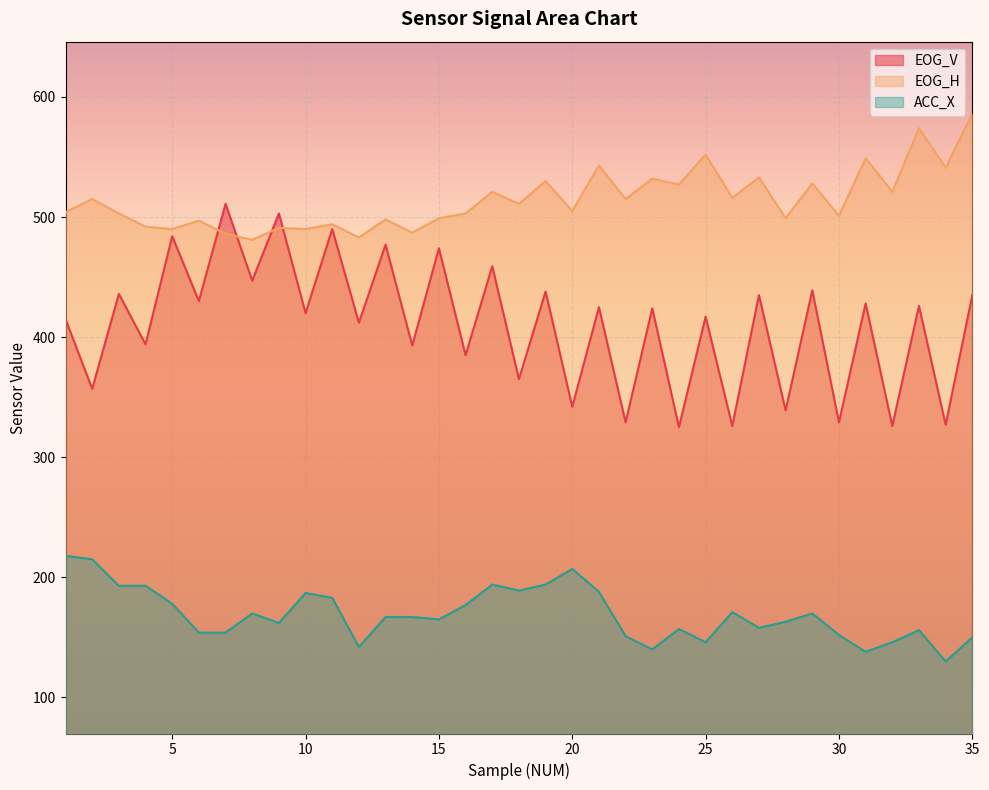

The EOG_H series shows 498 at 13. True or false?

True